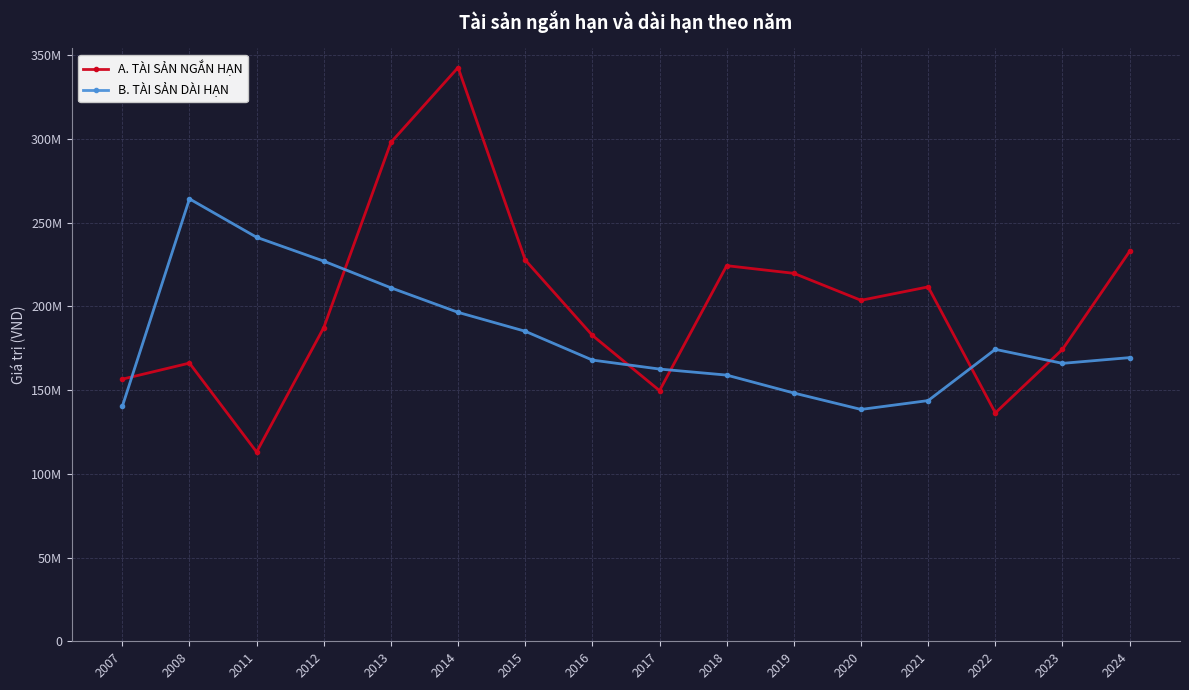

True or false: B. TÀI SẢN DÀI HẠN and A. TÀI SẢN NGẮN HẠN intersect in this chart.

True